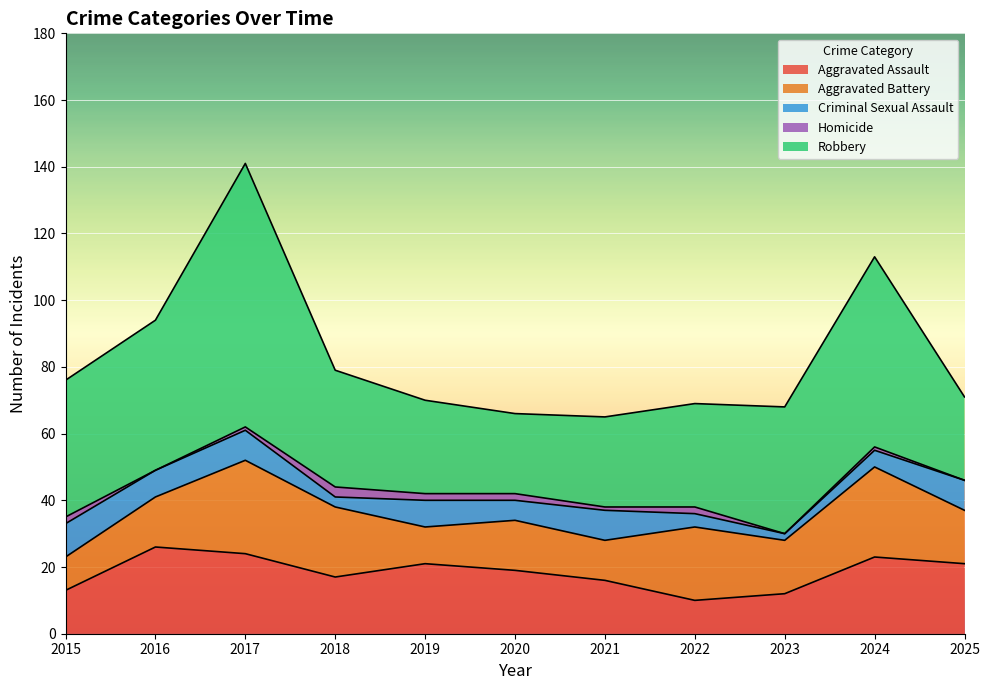

Rank the series at 2015 from lowest to highest value.

Homicide, Aggravated Battery, Criminal Sexual Assault, Aggravated Assault, Robbery